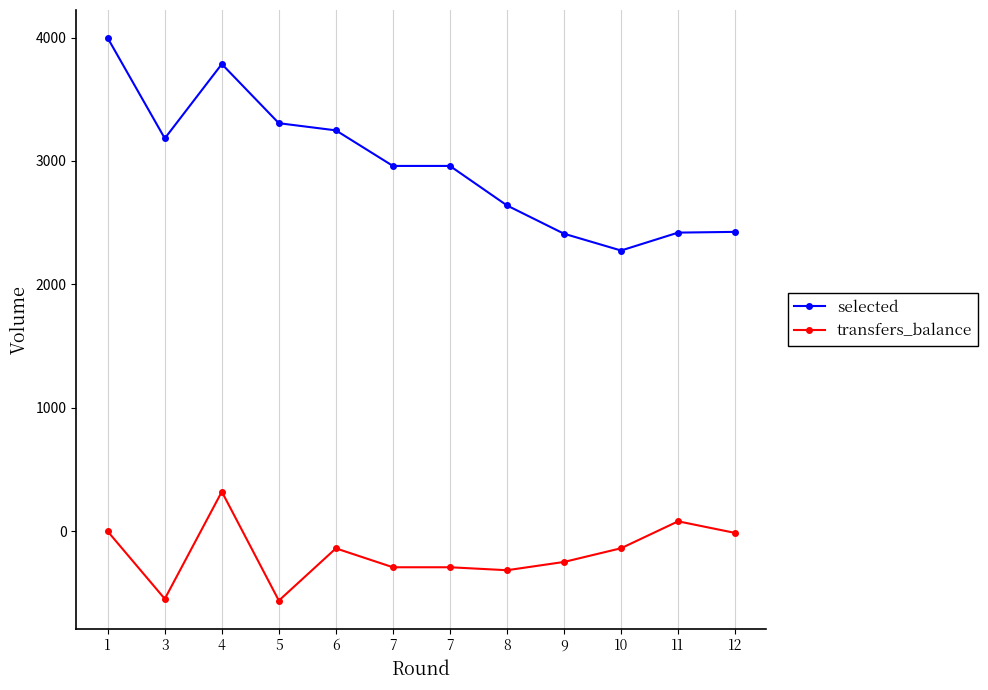

What is the total value across all series at 7?

2670